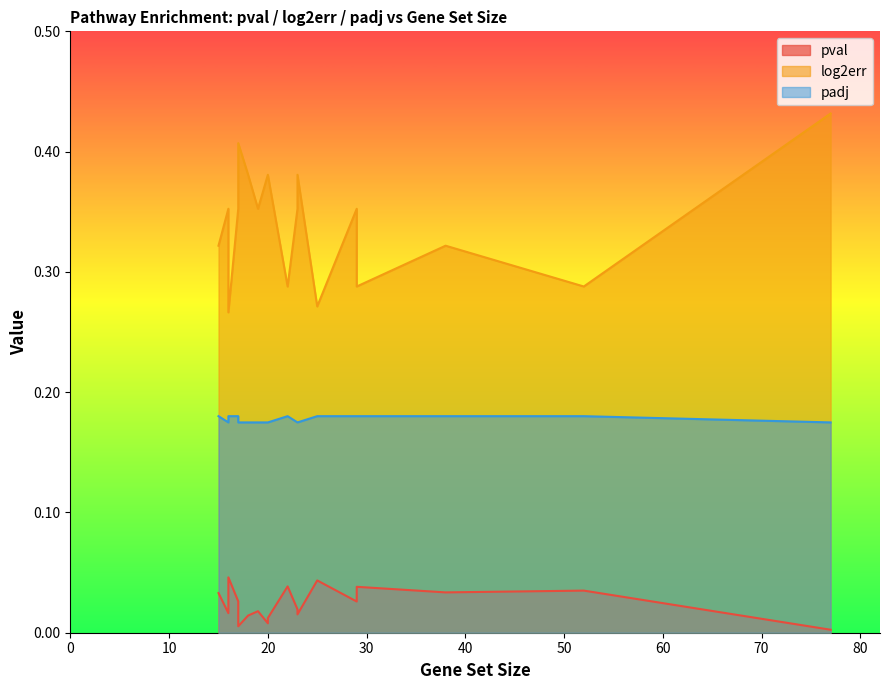

What value does the padj series have at 19?

0.2